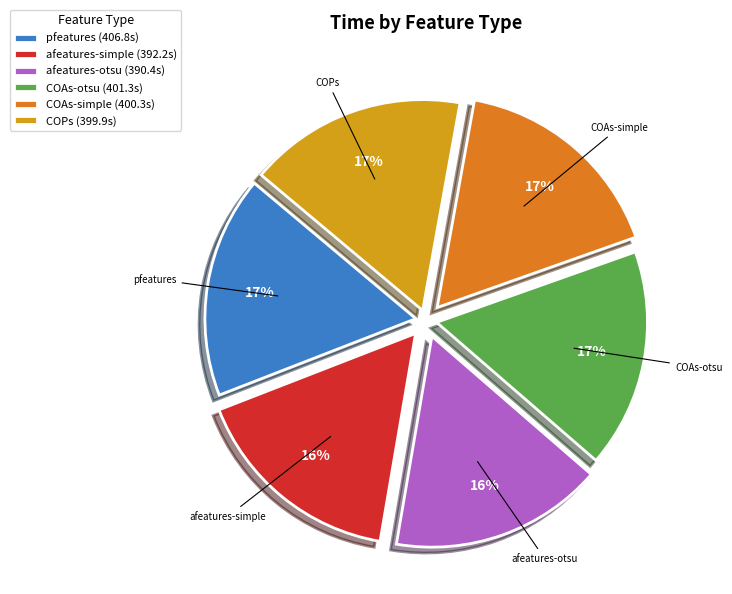

Is it true that afeatures-simple is 16% of the pie?

True